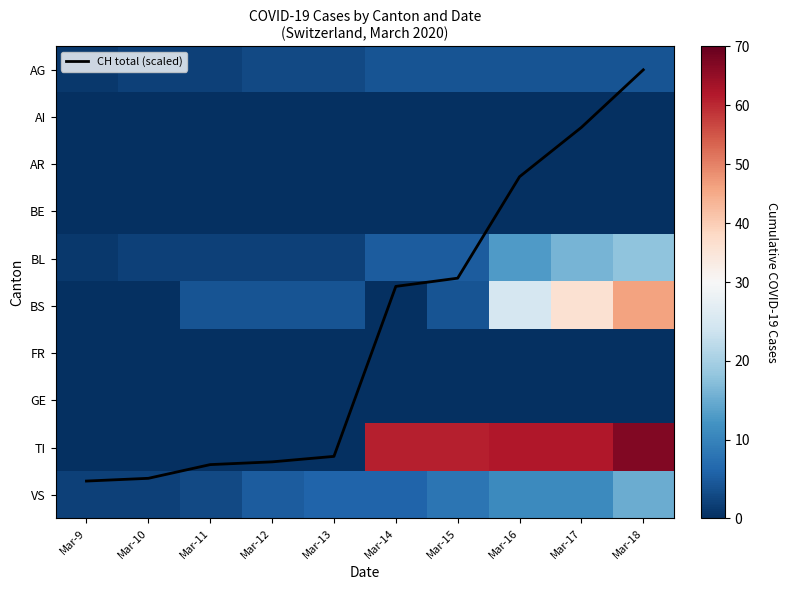

Is it true that BS equals 36.0 at Mar-17?

True